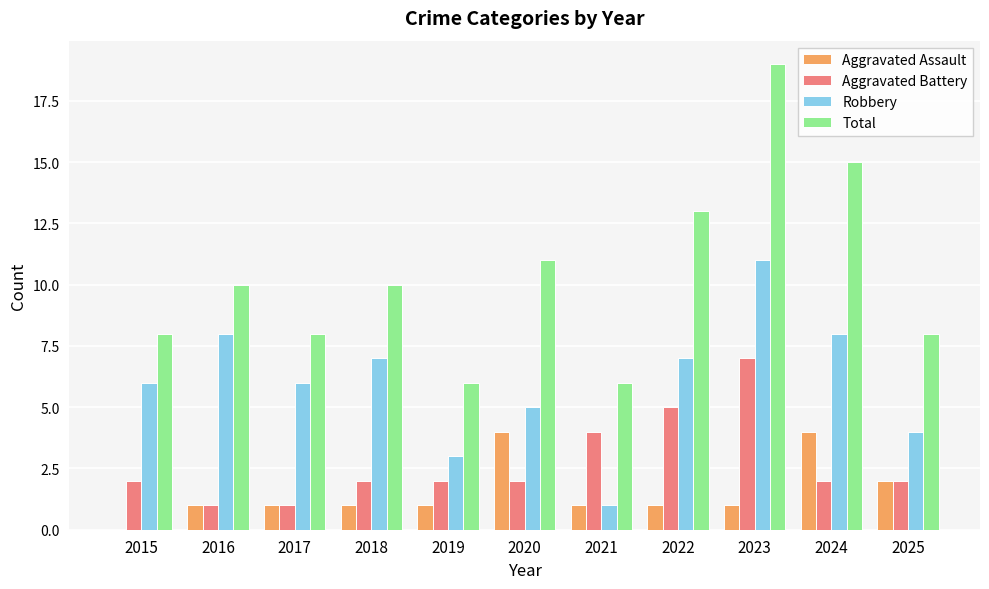

What is the total value across all series at 2015?

16